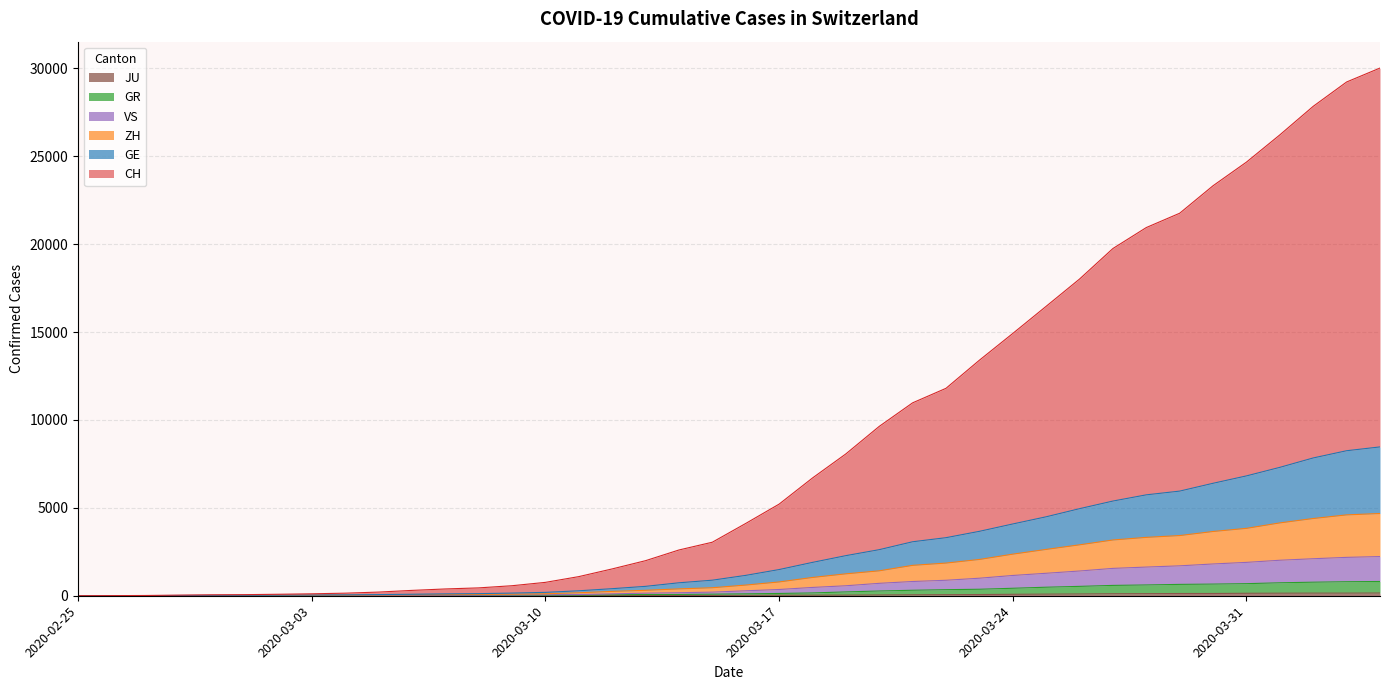

Does the chart have visible grid lines?

Yes